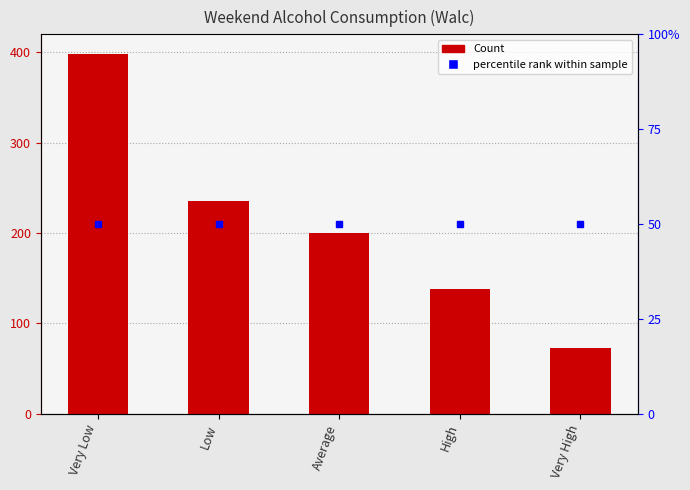

List the labels in order of value, smallest first.

Very High, High, Average, Low, Very Low